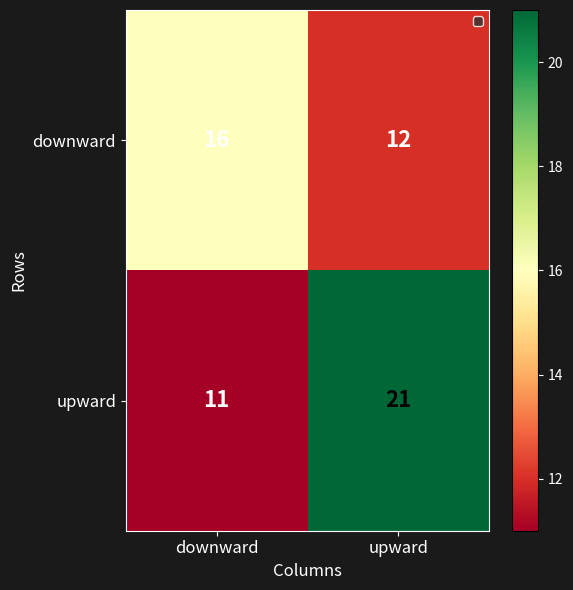

What is the total value across all series at upward?

33